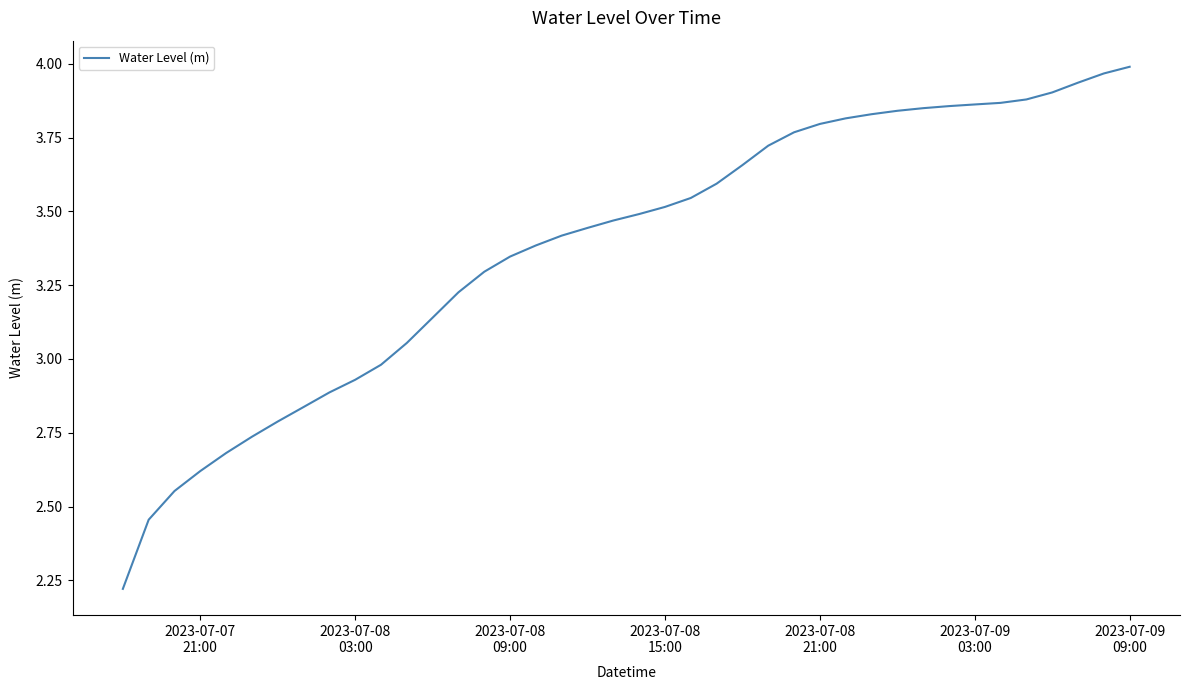

What is the difference between the maximum and minimum values?

1.8